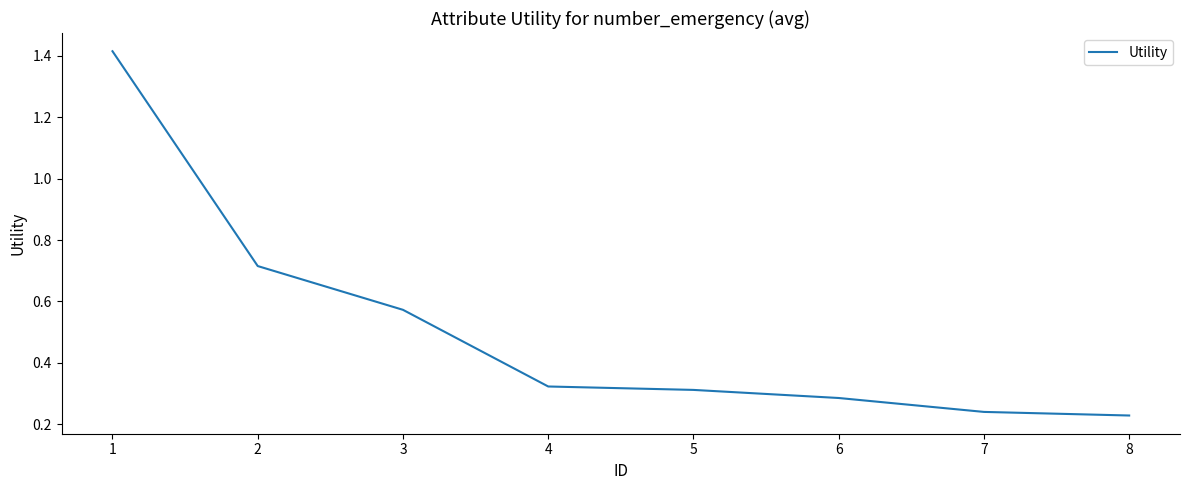

What is the difference between the maximum and minimum values?

1.2